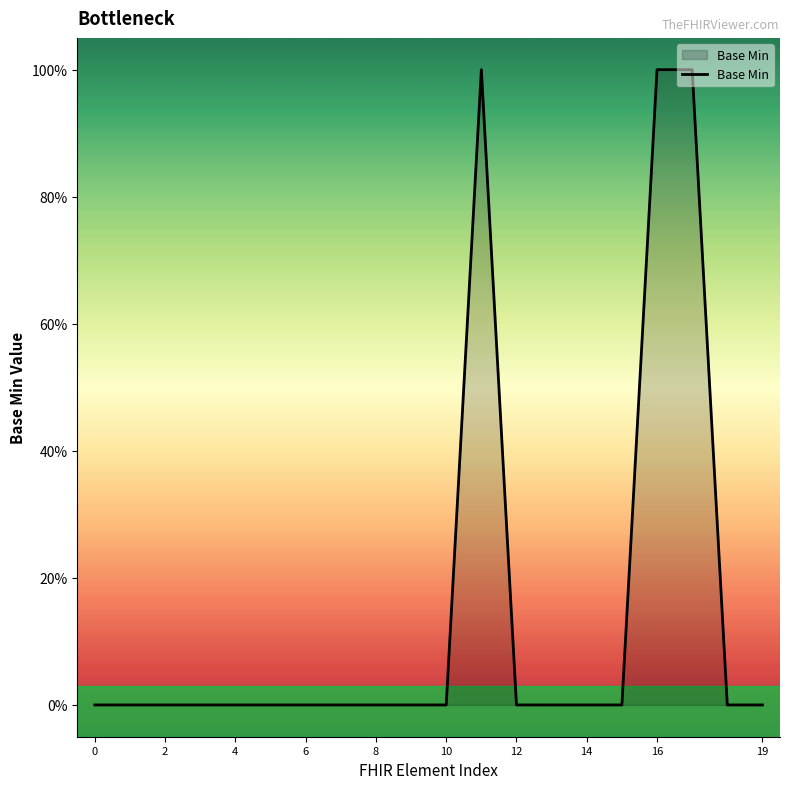

Is this an area chart (filled region under the line)?

Yes